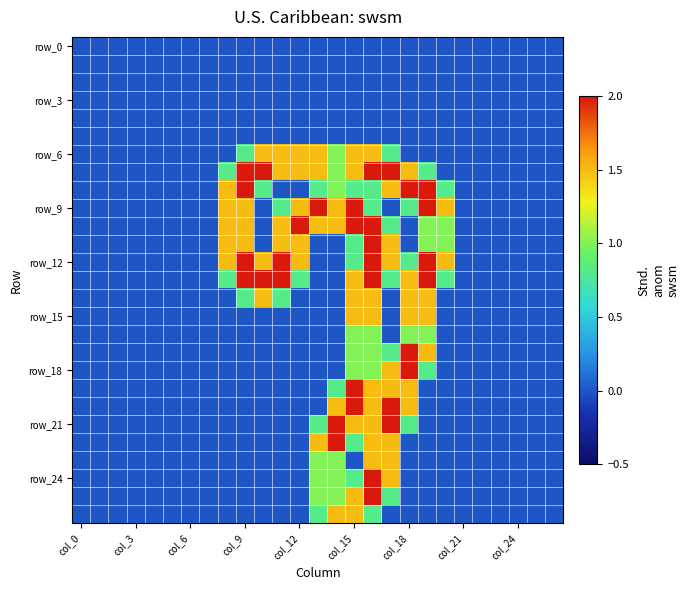

At which category does the chart reach its minimum across all series?

col_0